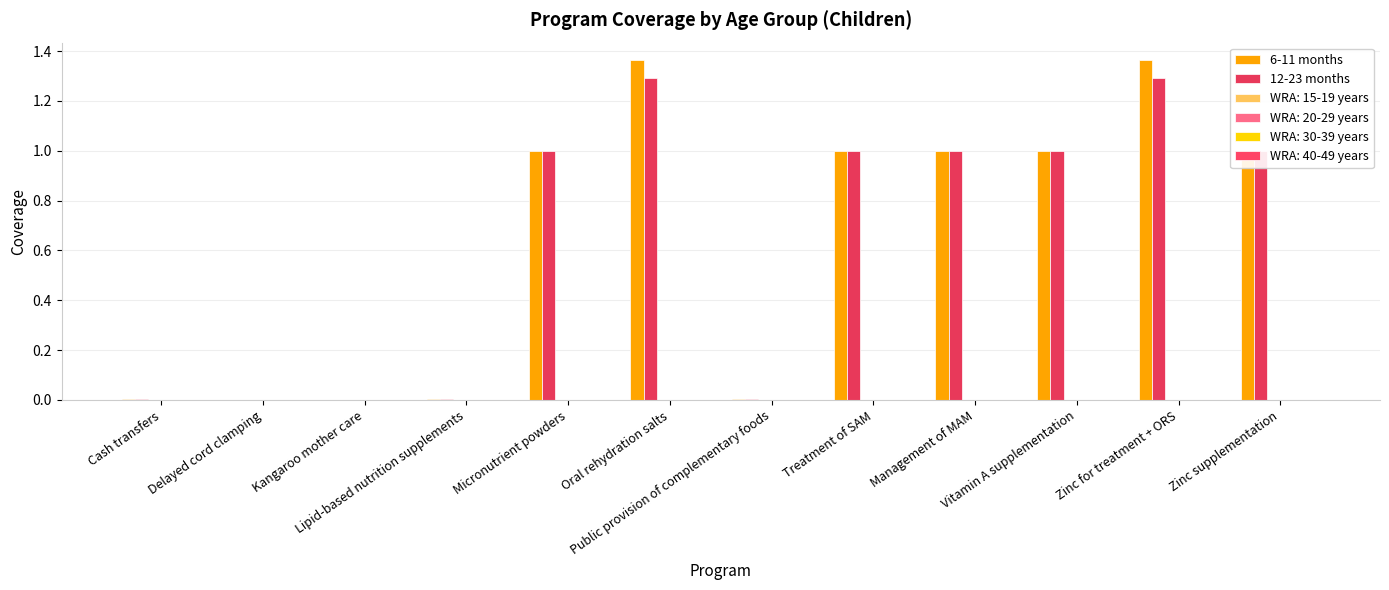

Reading left to right, extract all data points from this chart.

6-11 months: Cash transfers=0.0	Delayed cord clamping=0.0	Kangaroo mother care=0.0	Lipid-based nutrition supplements=0.0	Micronutrient powders=1.0	Oral rehydration salts=1.4	Public provision of complementary foods=0.0	Treatment of SAM=1.0	Management of MAM=1.0	Vitamin A supplementation=1.0	Zinc for treatment + ORS=1.4	Zinc supplementation=1.0
12-23 months: Cash transfers=0.0	Delayed cord clamping=0.0	Kangaroo mother care=0.0	Lipid-based nutrition supplements=0.0	Micronutrient powders=1.0	Oral rehydration salts=1.3	Public provision of complementary foods=0.0	Treatment of SAM=1.0	Management of MAM=1.0	Vitamin A supplementation=1.0	Zinc for treatment + ORS=1.3	Zinc supplementation=1.0